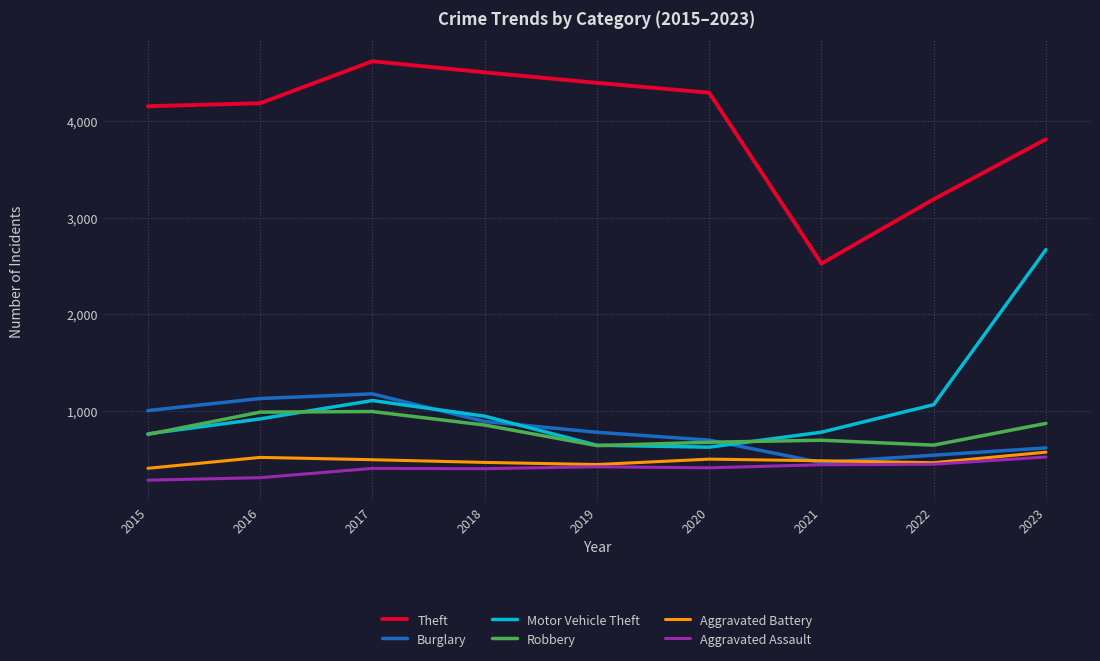

Between 2017 and 2020, which series saw the biggest shift?

Motor Vehicle Theft